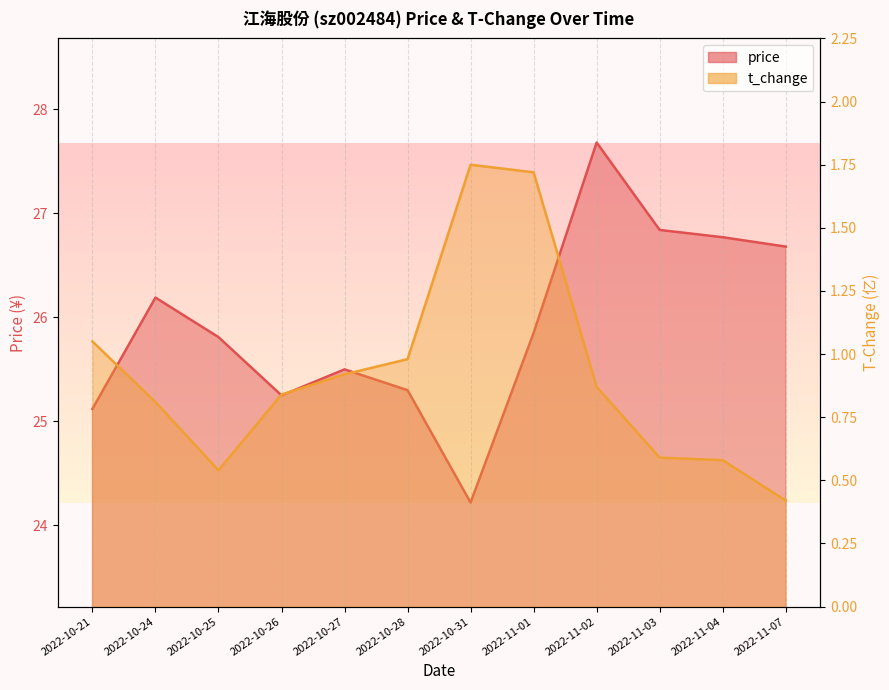

Which series has the largest total across all categories?

price